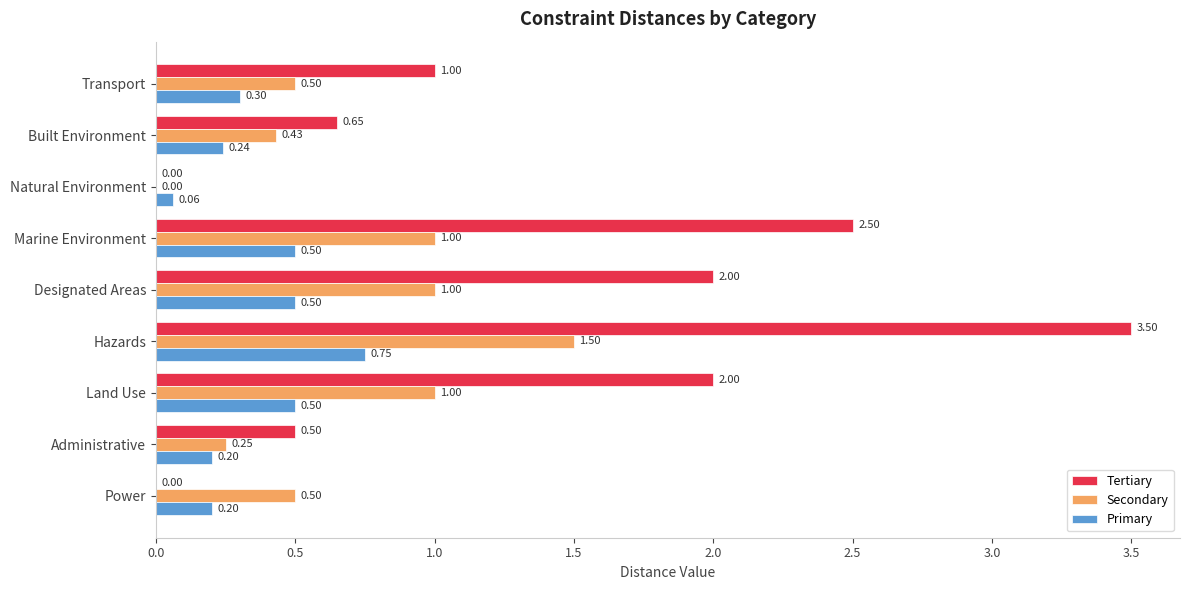

Which series changed the most between Administrative and Marine Environment?

Tertiary